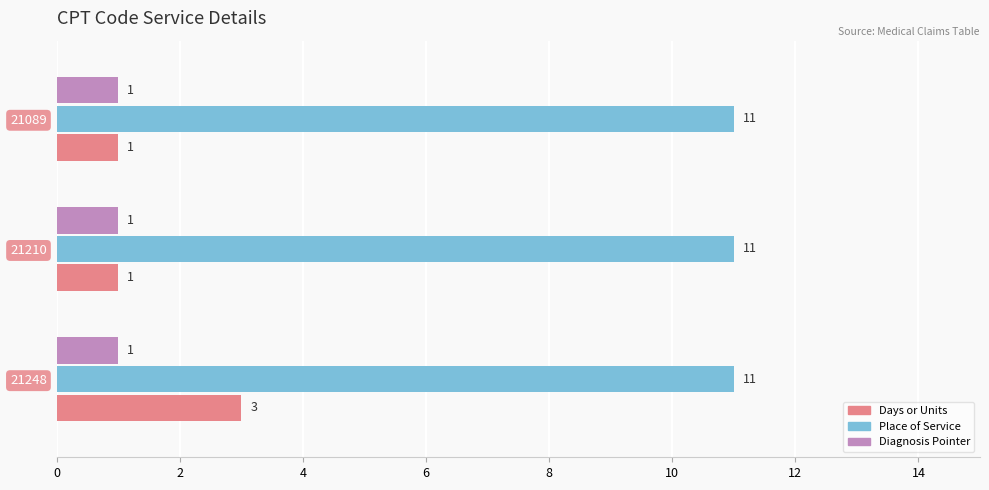

What is the minimum value shown in the chart?

1